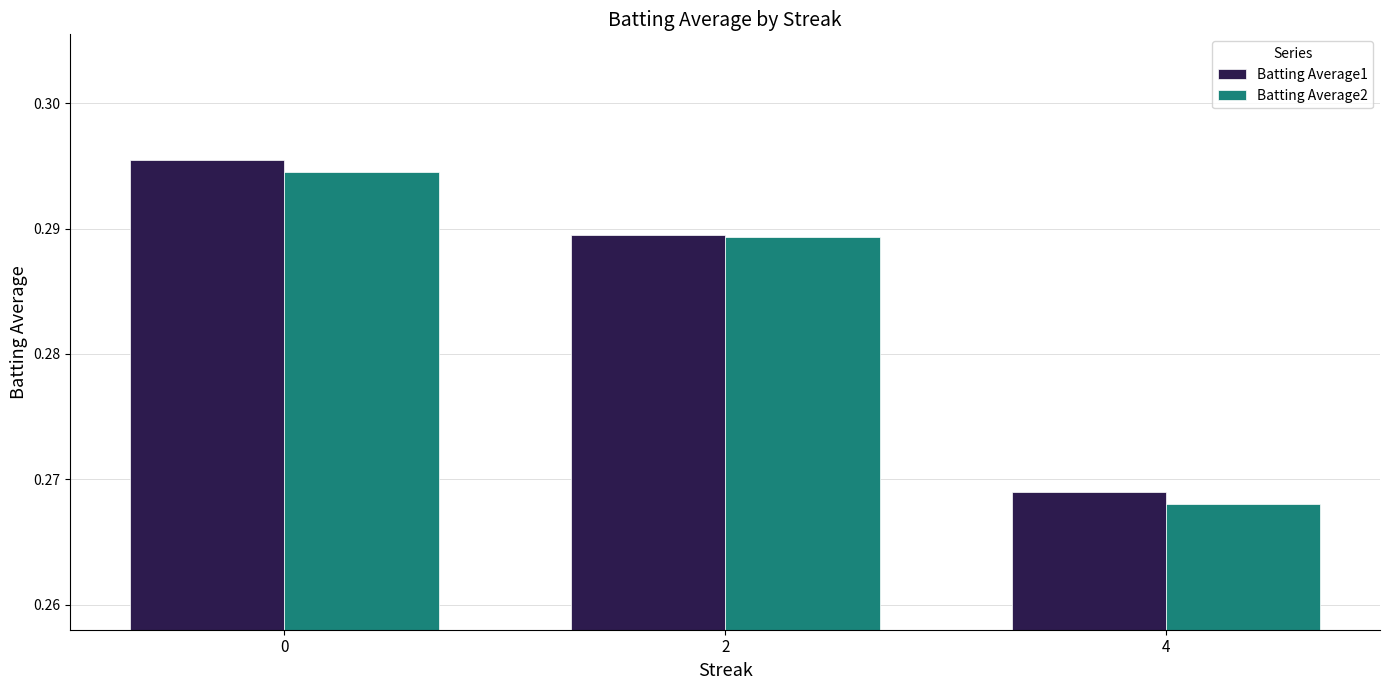

How many series are shown in this chart?

2